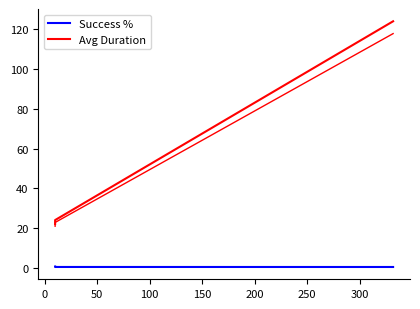

What are all the series names shown in the legend?

Success %, Avg Duration